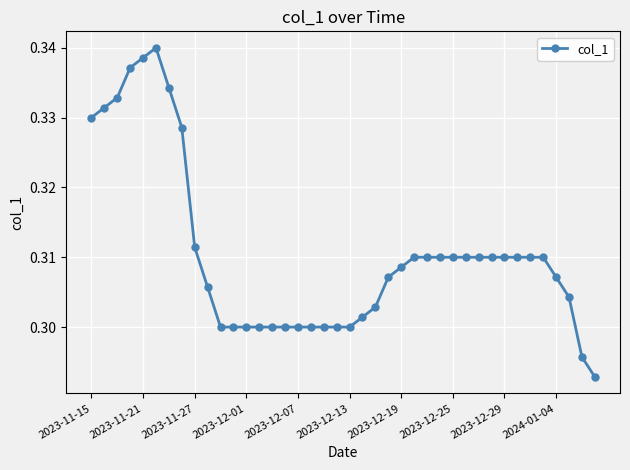

What is the sum of all values?

12.4